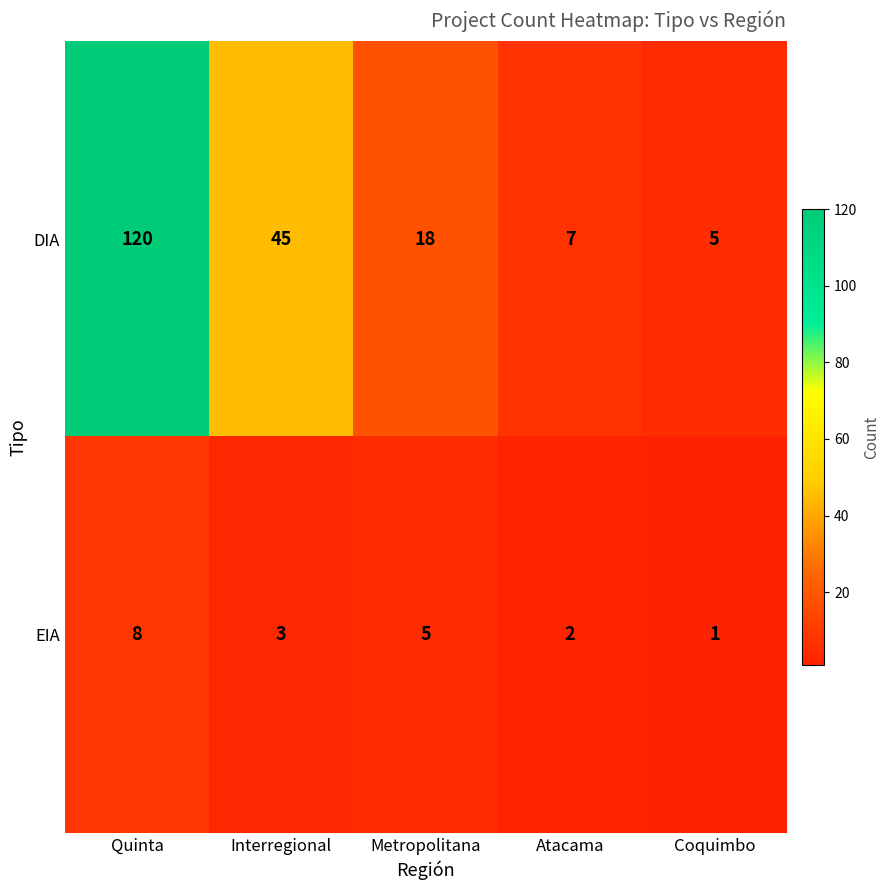

How many values in the DIA series are below 18?

2